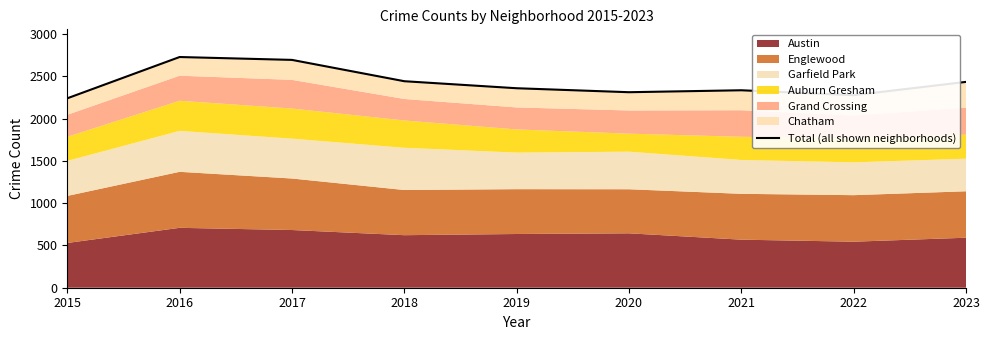

What is the value of the 2nd point from the left?

2727